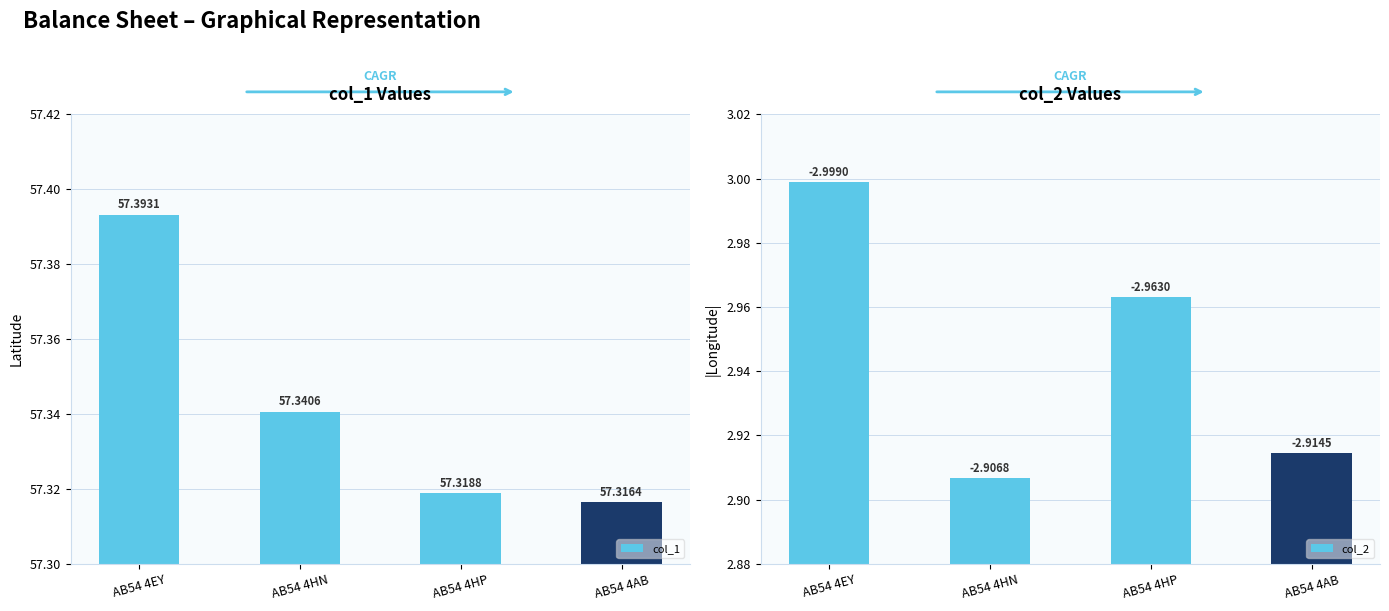

Rank the series by their average value, from lowest to highest.

col_2, col_1